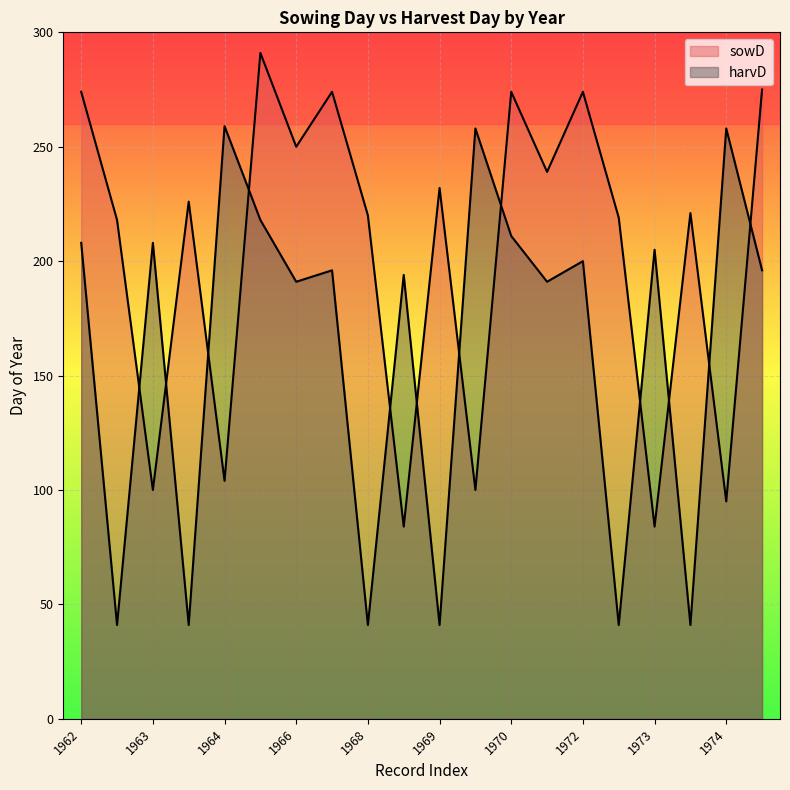

True or false: harvD has a value of 88 at 1975.

False